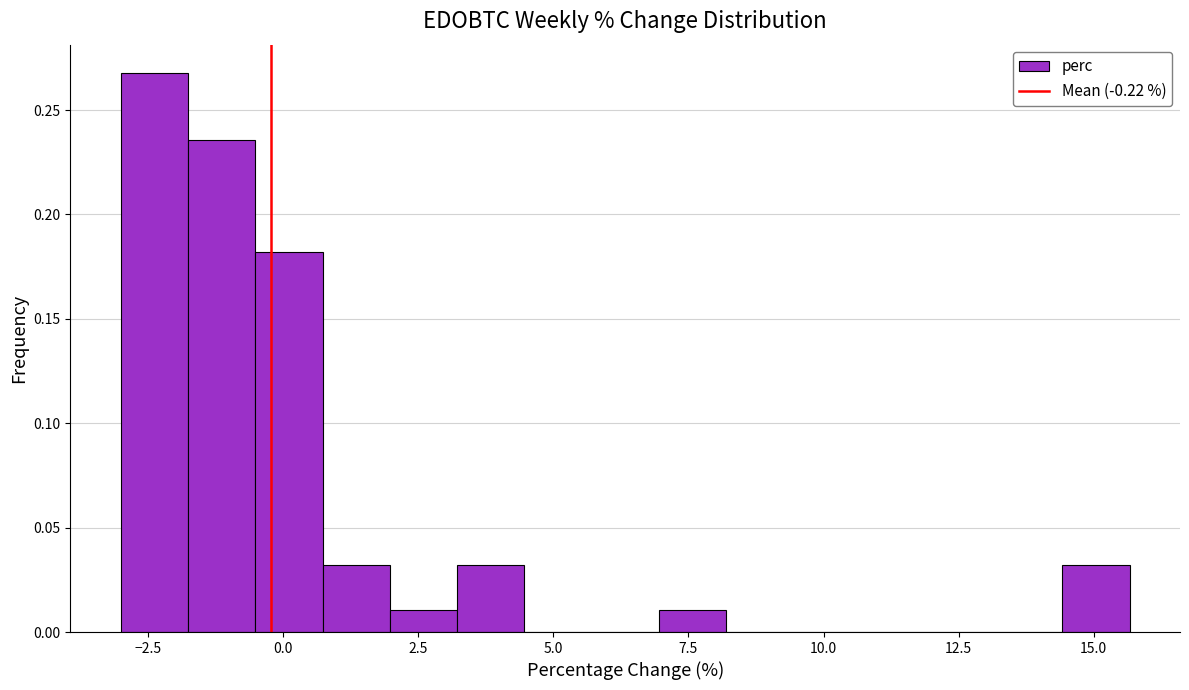

Around what value on the x-axis is the tallest bar? Give the approximate position of its centre, as read against the axis.

-2.5